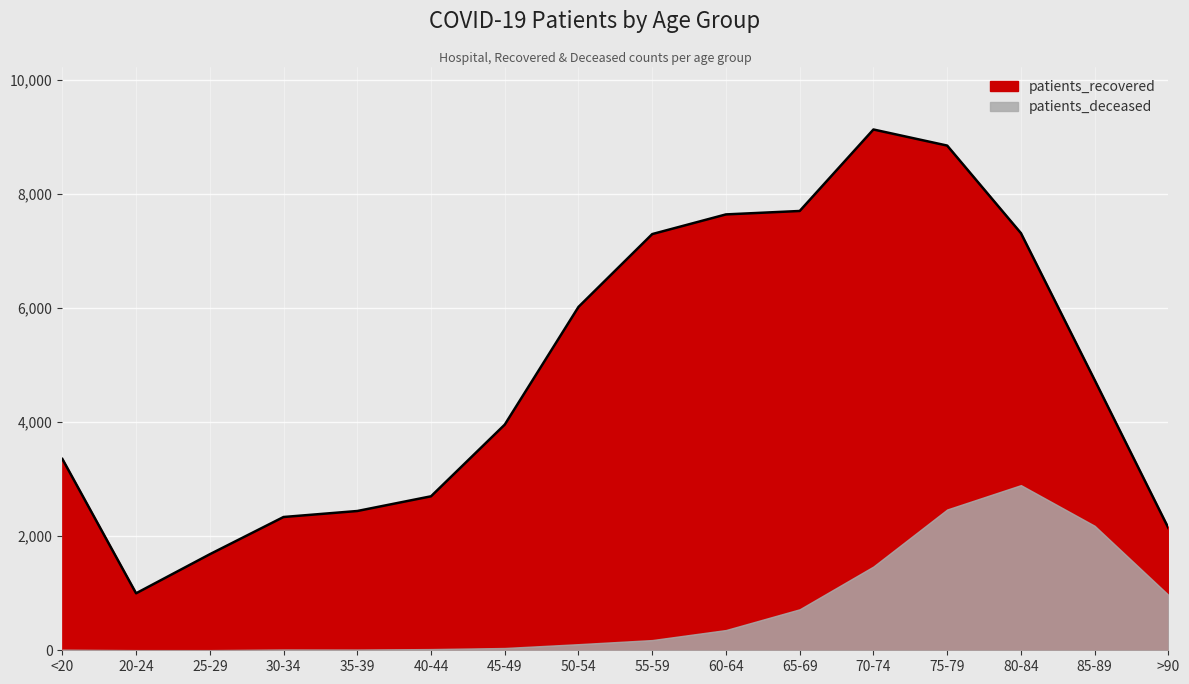

How many interior local valleys (lower than both neighbors) does the data have?

1